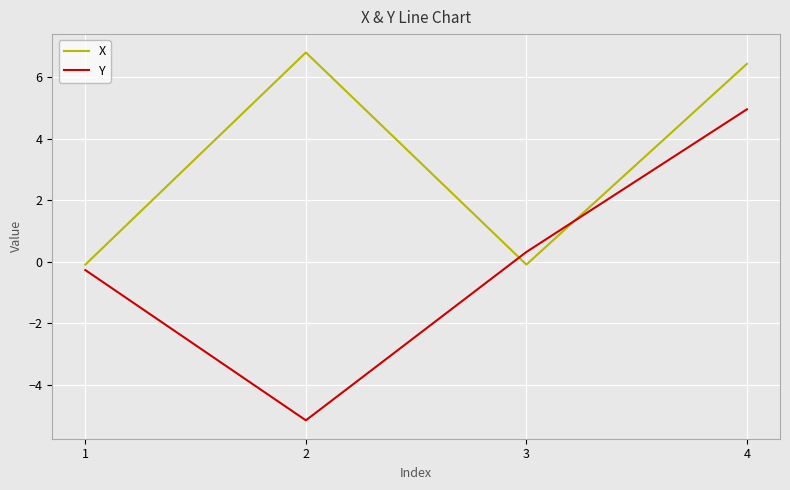

Where do Y and X first cross each other?

2 and 3